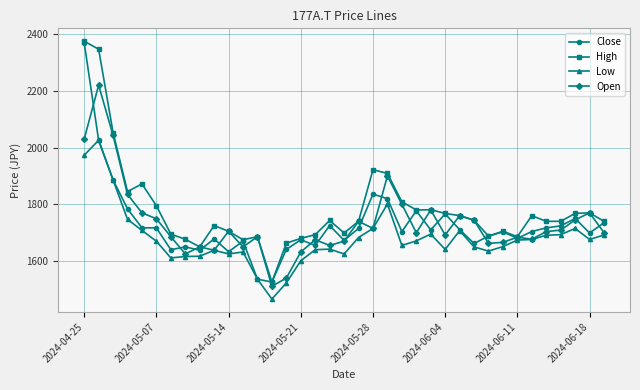

Which series has the largest total across all categories?

High